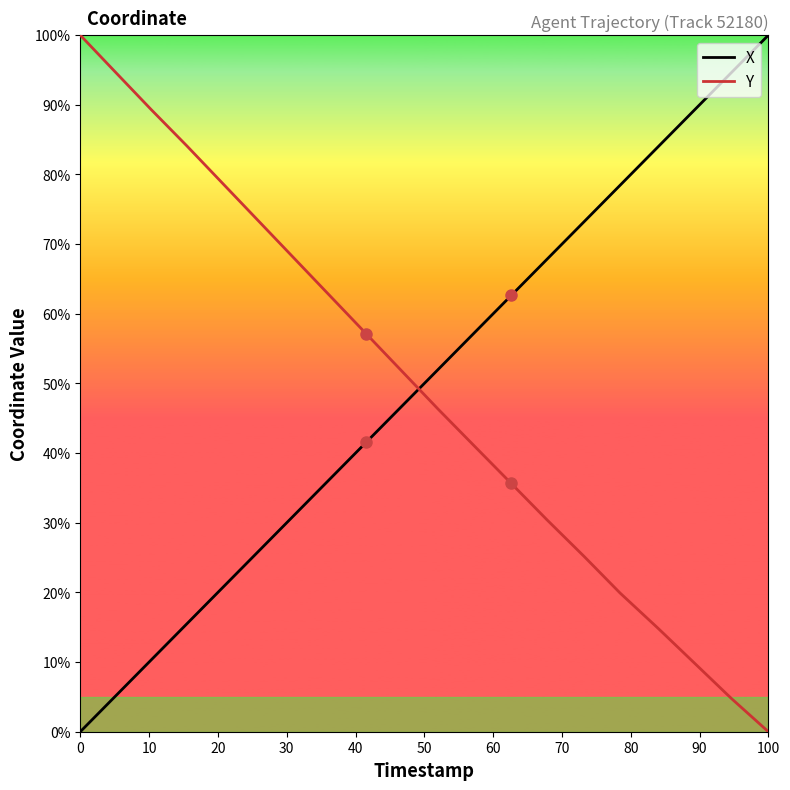

True or false: Y and X cross at least once.

True